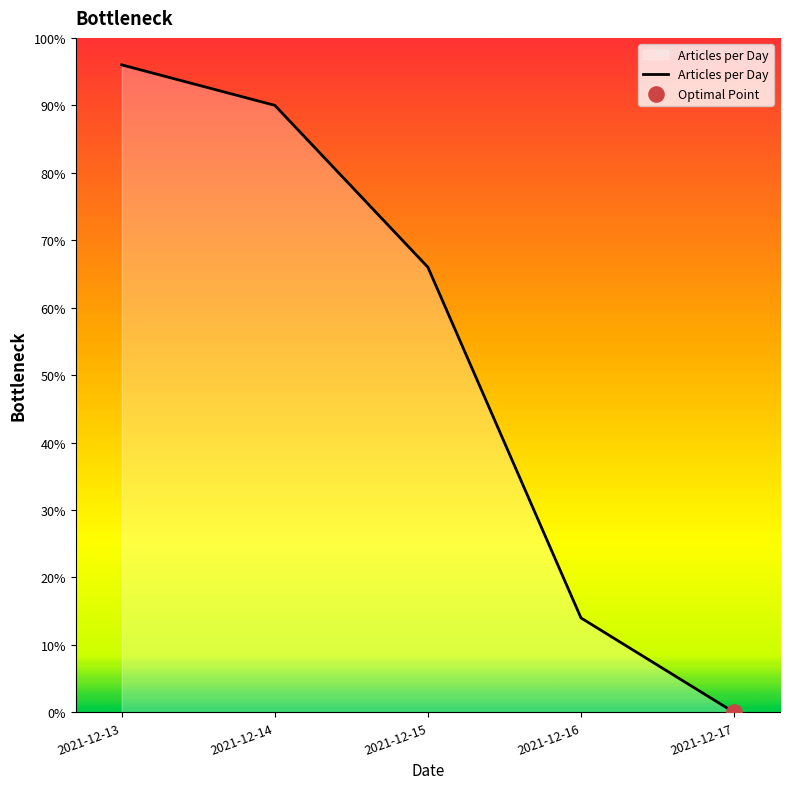

Between 2021-12-14 and 2021-12-17, which is larger?

2021-12-14